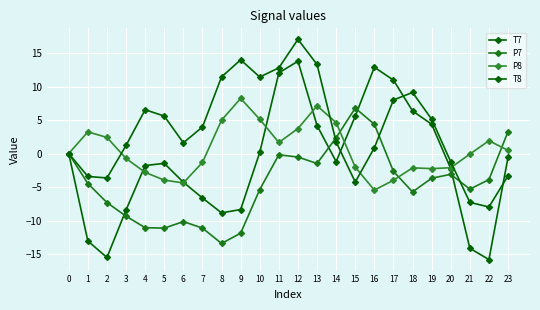

At which category does P7 reach its first local peak?

6